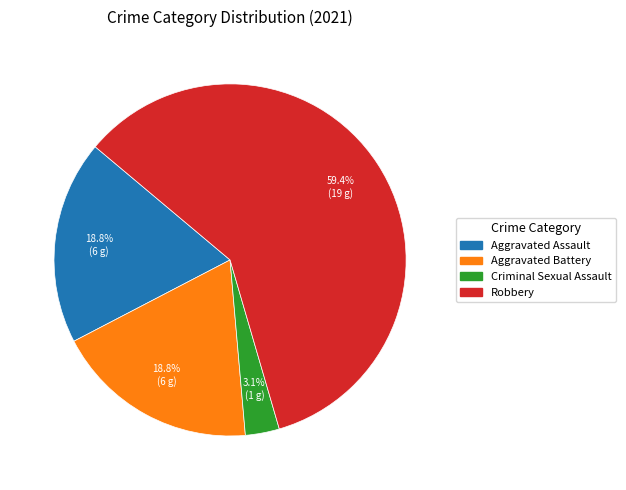

To the nearest percent, what portion does Aggravated Assault represent?

19%